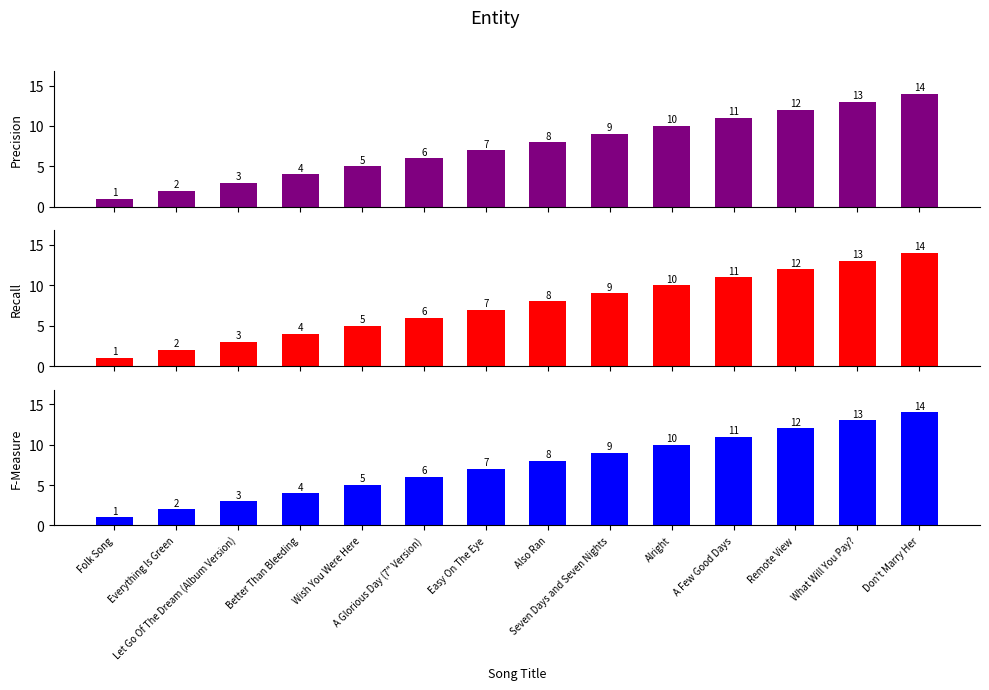

Reading left to right, list all the values displayed in this chart.

Precision: Folk Song=1	Everything Is Green=2	Let Go Of The Dream (Album Version)=3	Better Than Bleeding=4	Wish You Were Here=5	A Glorious Day (7" Version)=6	Easy On The Eye=7	Also Ran=8	Seven Days and Seven Nights=9	Alright=10	A Few Good Days=11	Remote View=12	What Will You Pay?=13	Don't Marry Her=14
Recall: Folk Song=1	Everything Is Green=2	Let Go Of The Dream (Album Version)=3	Better Than Bleeding=4	Wish You Were Here=5	A Glorious Day (7" Version)=6	Easy On The Eye=7	Also Ran=8	Seven Days and Seven Nights=9	Alright=10	A Few Good Days=11	Remote View=12	What Will You Pay?=13	Don't Marry Her=14
F-Measure: Folk Song=1	Everything Is Green=2	Let Go Of The Dream (Album Version)=3	Better Than Bleeding=4	Wish You Were Here=5	A Glorious Day (7" Version)=6	Easy On The Eye=7	Also Ran=8	Seven Days and Seven Nights=9	Alright=10	A Few Good Days=11	Remote View=12	What Will You Pay?=13	Don't Marry Her=14